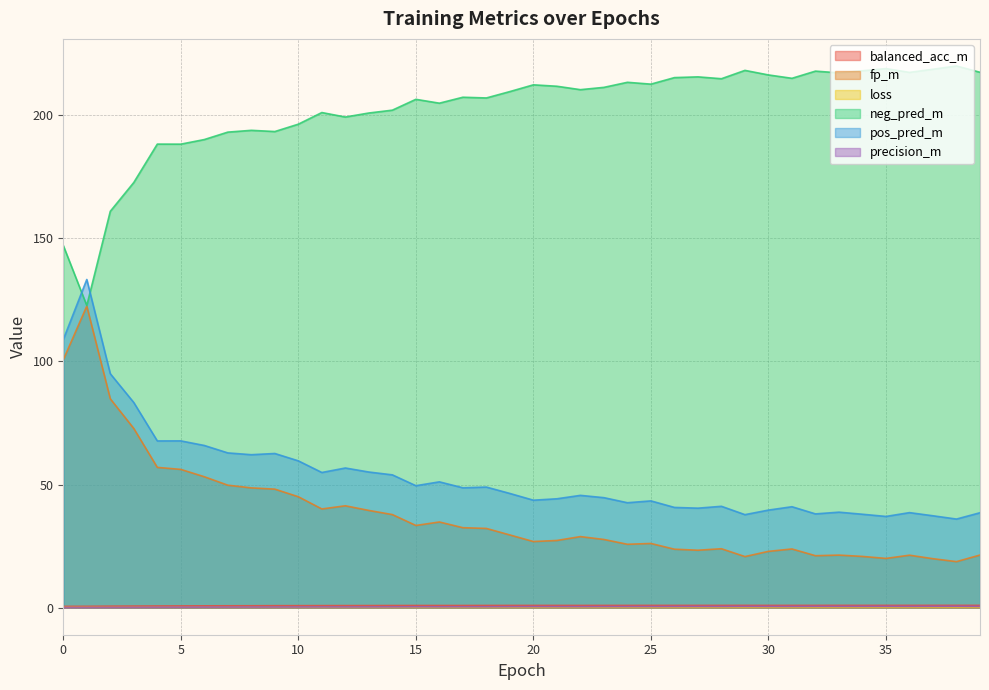

What is the total value across all series at 23?

285.0